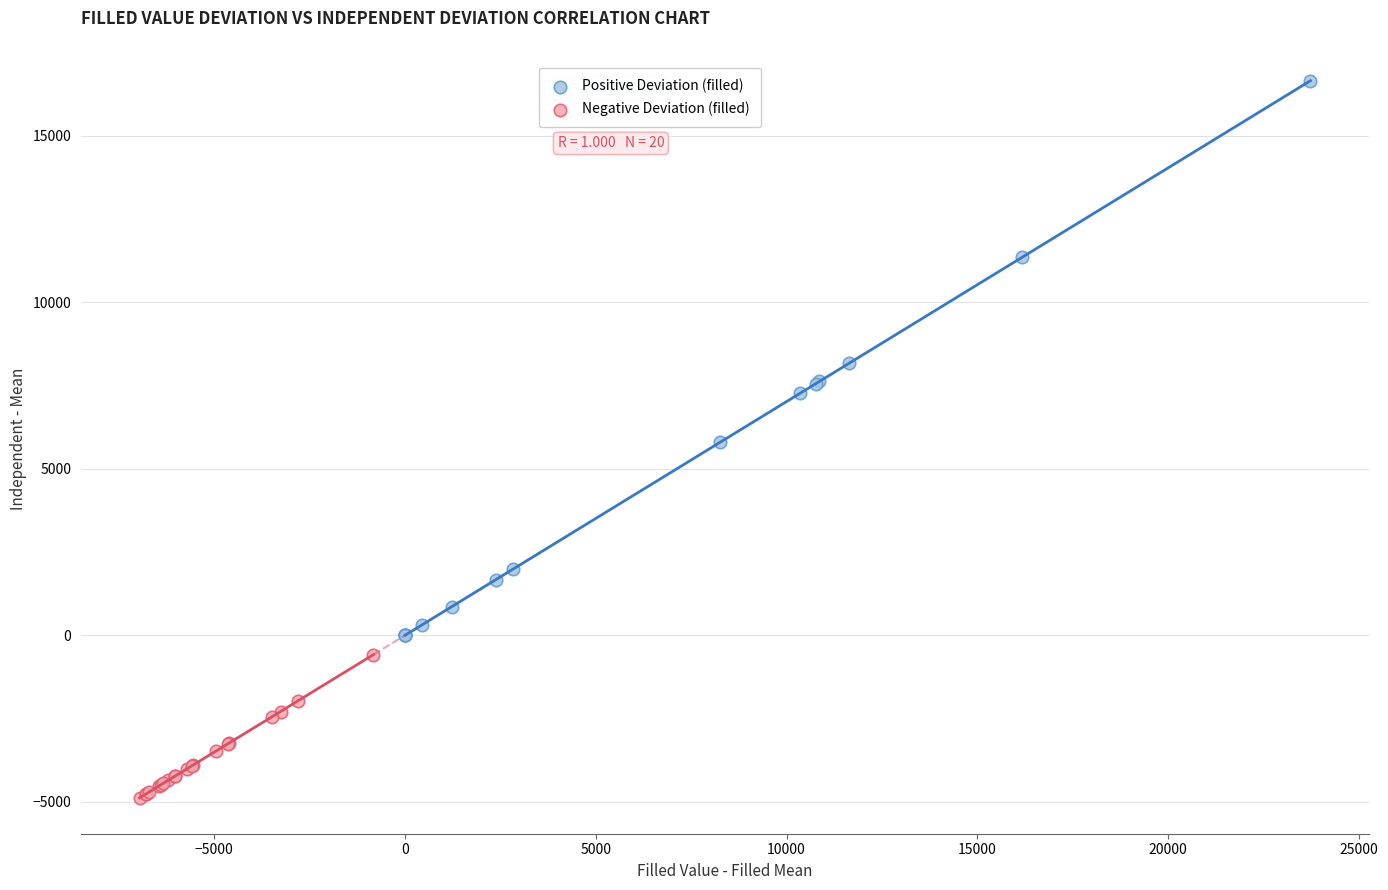

Which series has the largest Y range (max minus min)?

Positive Deviation (filled)